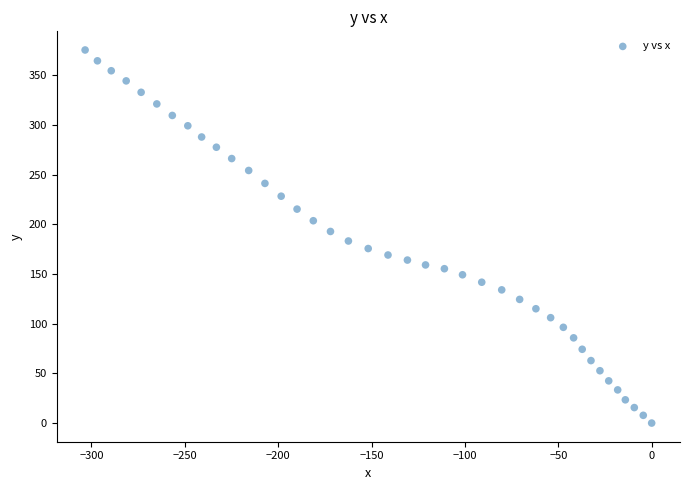

What is the range of Y values (max minus min)?

375.6